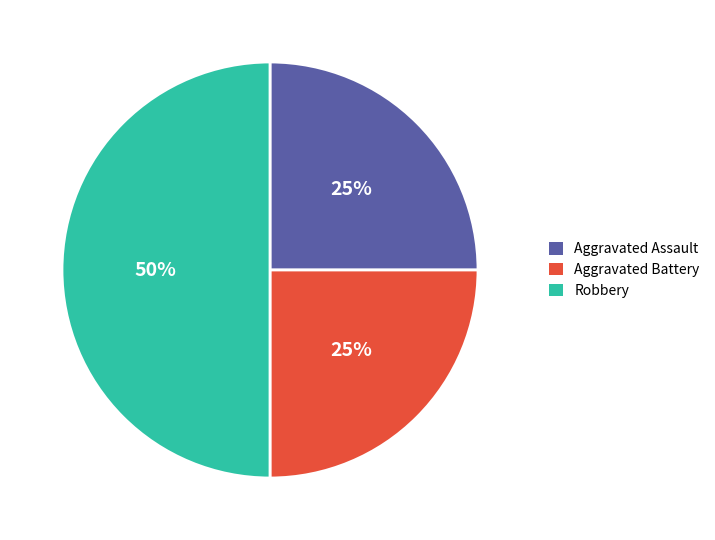

To the nearest percent, what percentage of the pie is Aggravated Battery?

25%